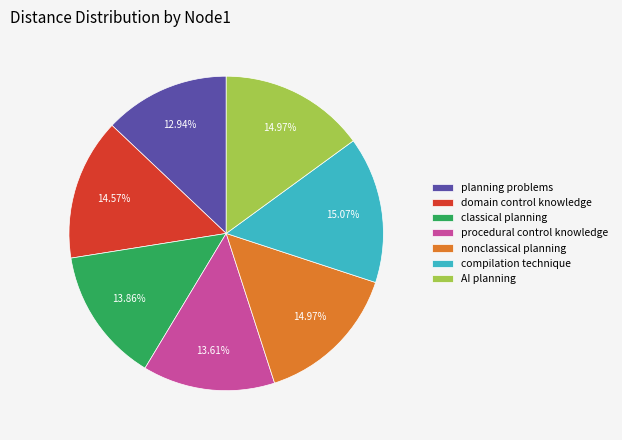

To the nearest percent, what is the average slice percentage?

14%